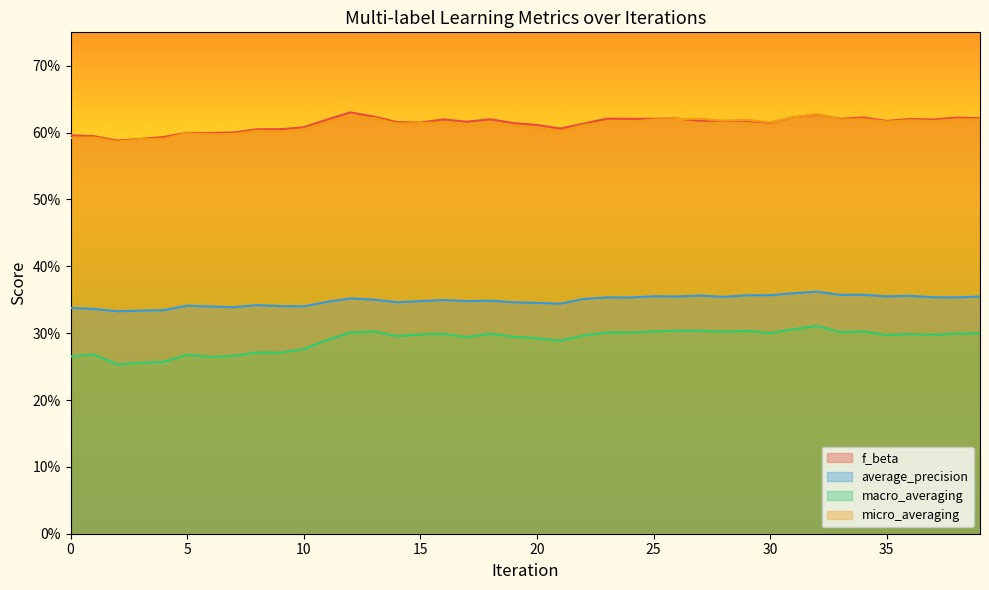

True or false: macro_averaging has more than 1 points higher than both neighbors.

True